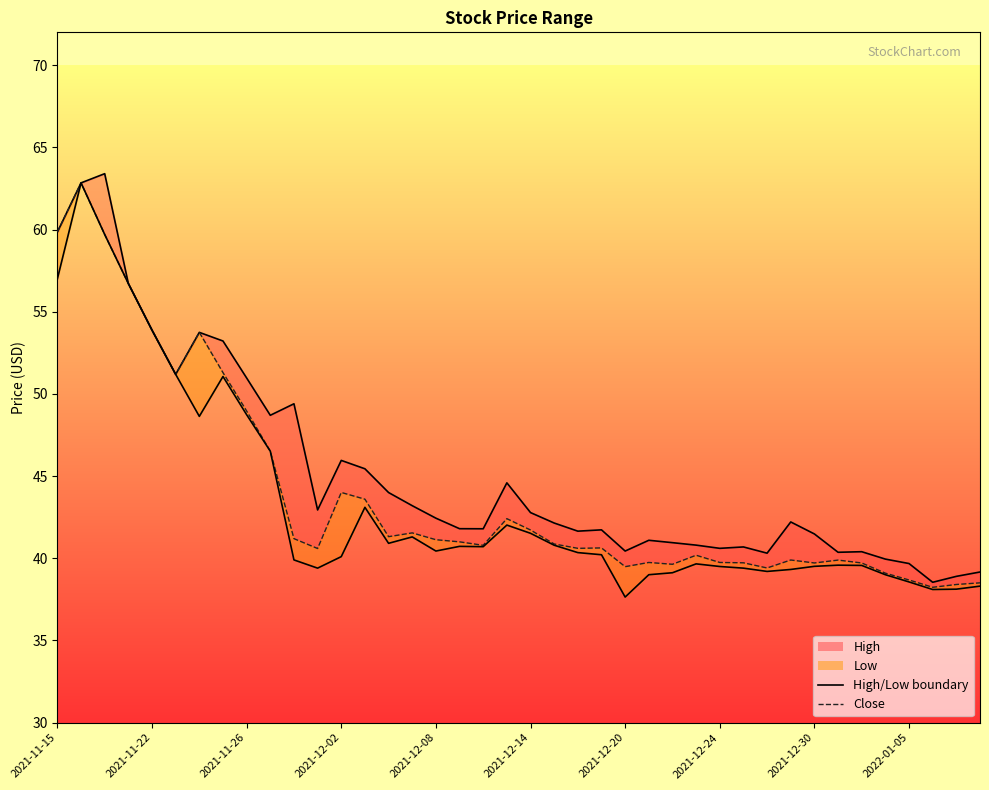

Is this an area chart (filled region under the line)?

No